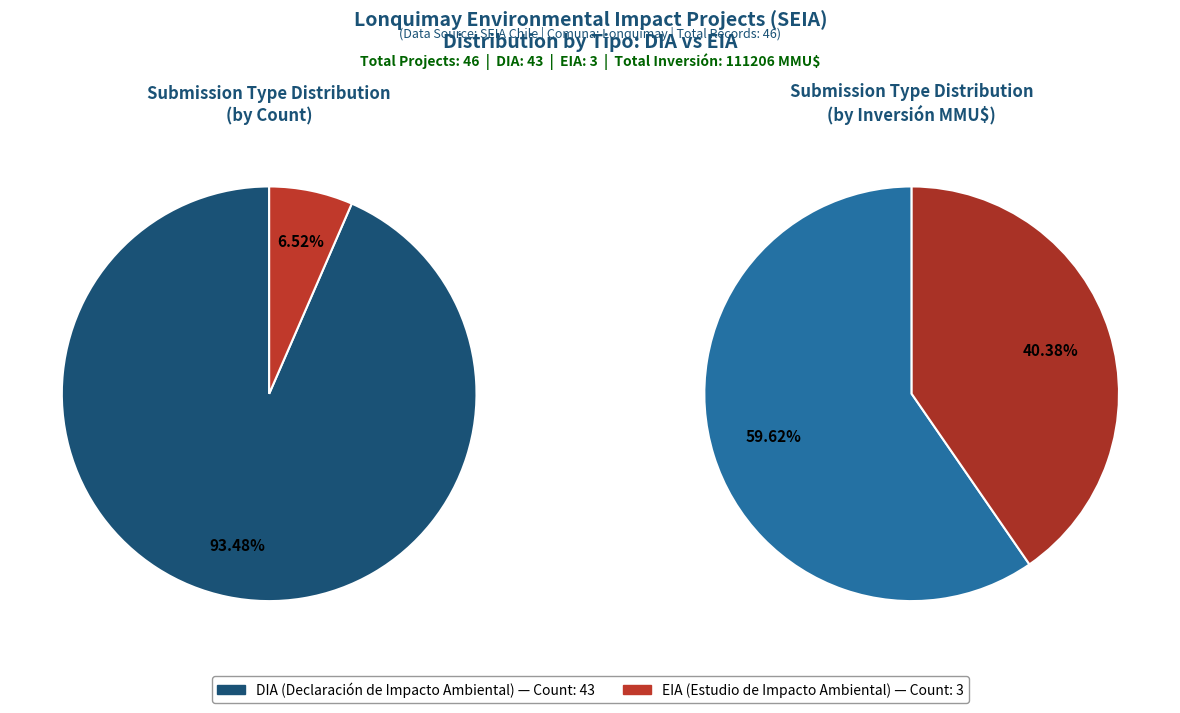

What is the majority slice?

DIA